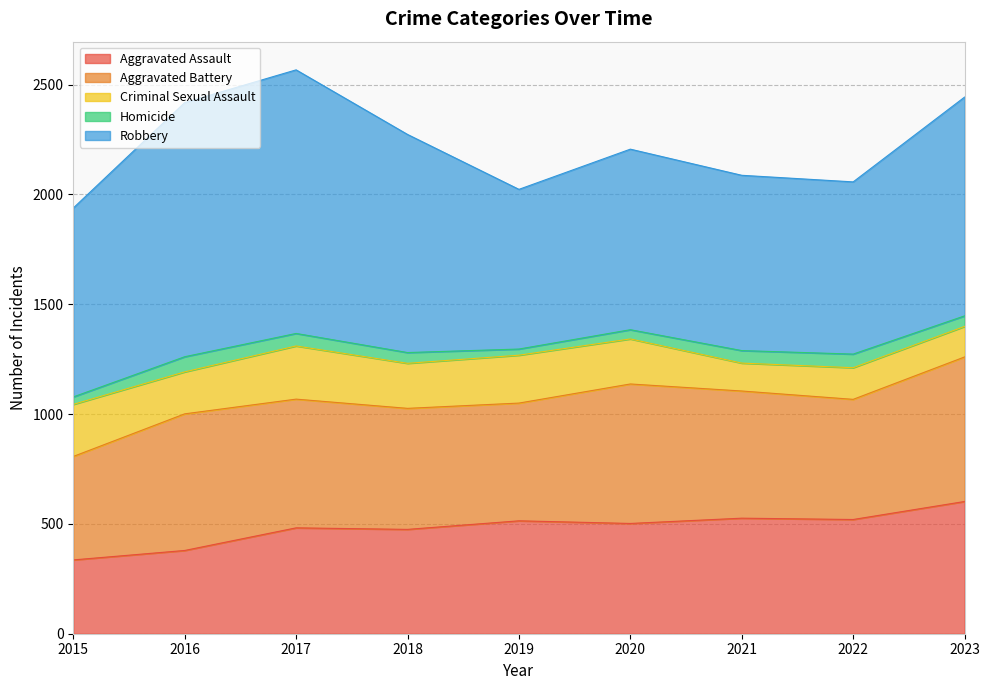

What is the spread (max minus min) of values at 2020?

780